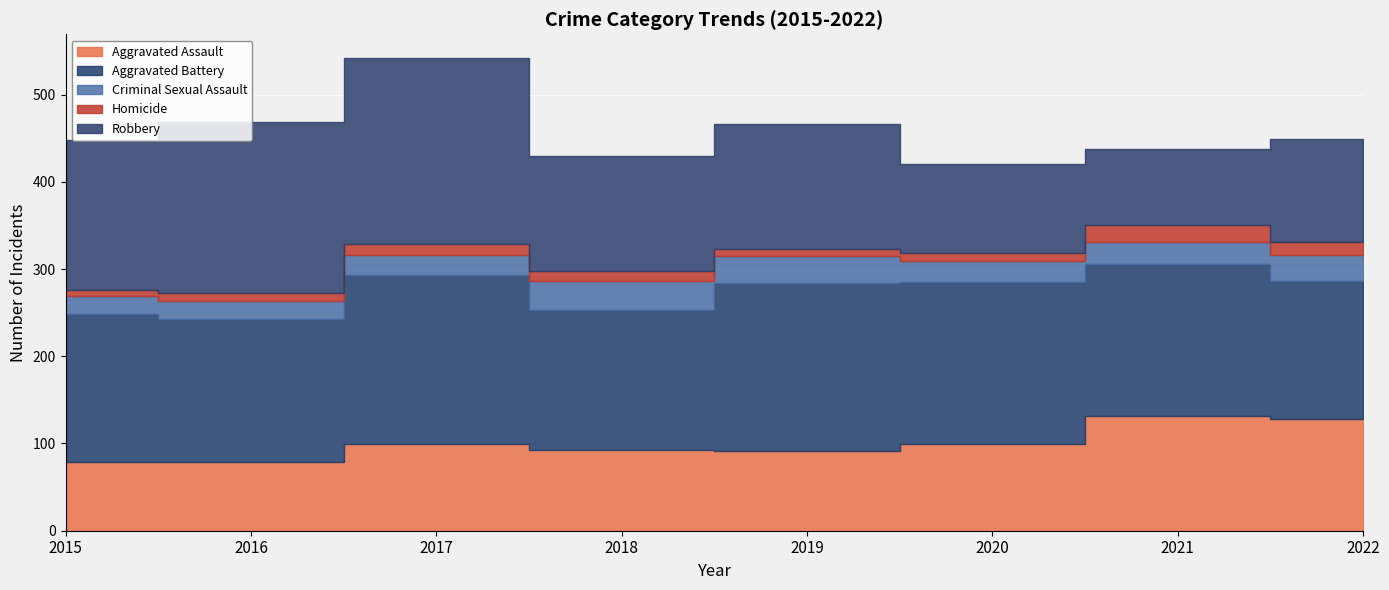

How many series are shown in this chart?

5